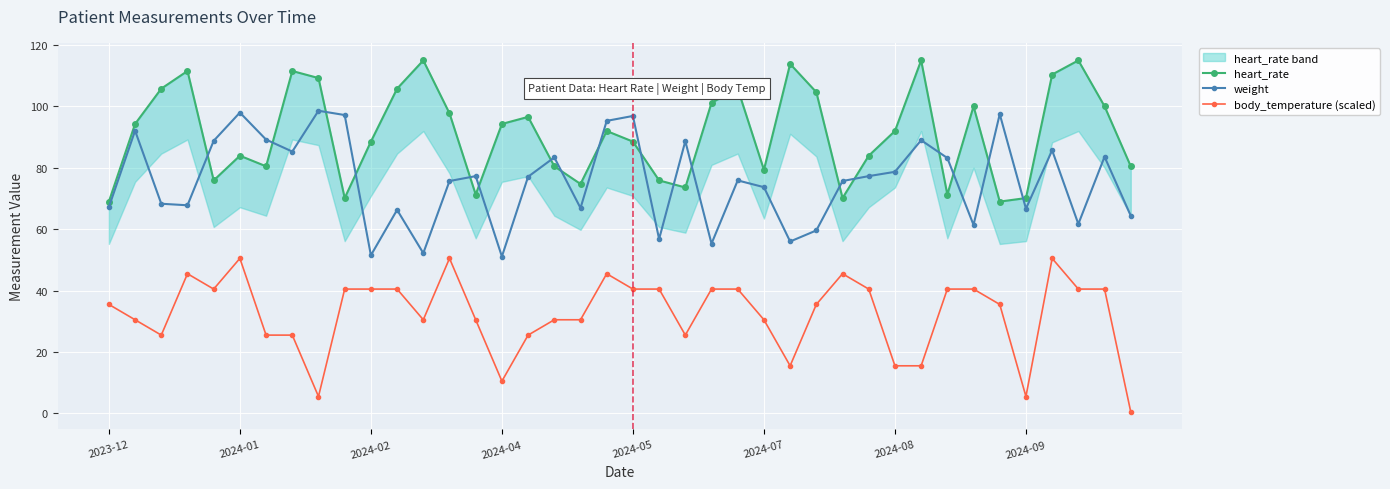

What is the label of the 12th point from the right?

28